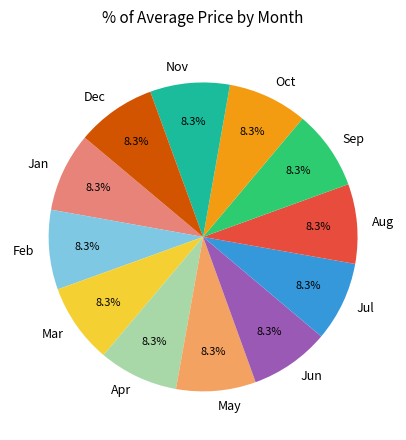

What is the total percentage of Apr and Nov?

16.7%